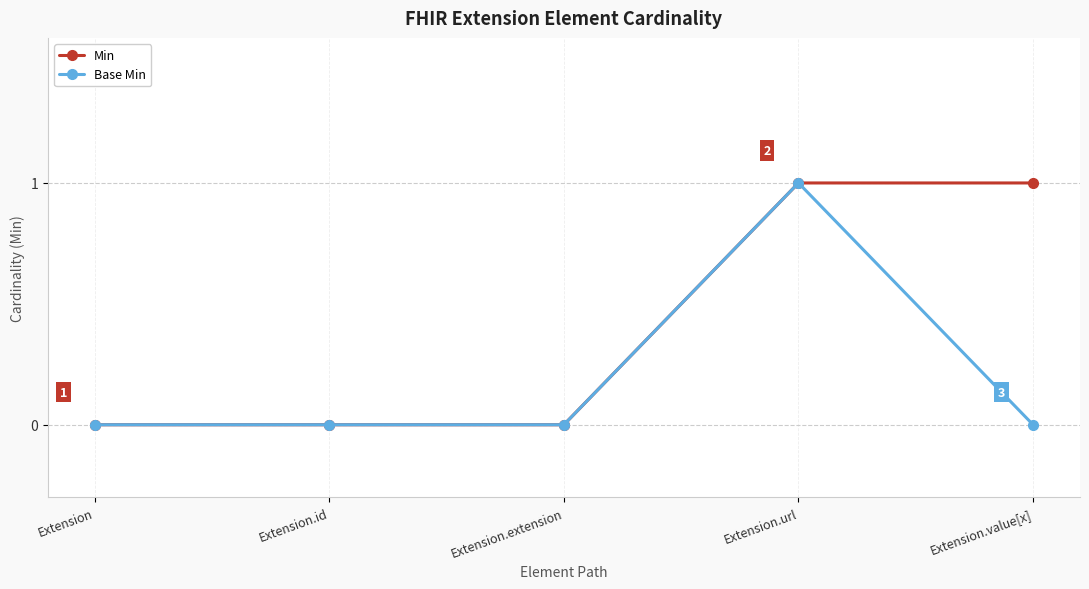

At which category is the sum across all series the highest?

Extension.url